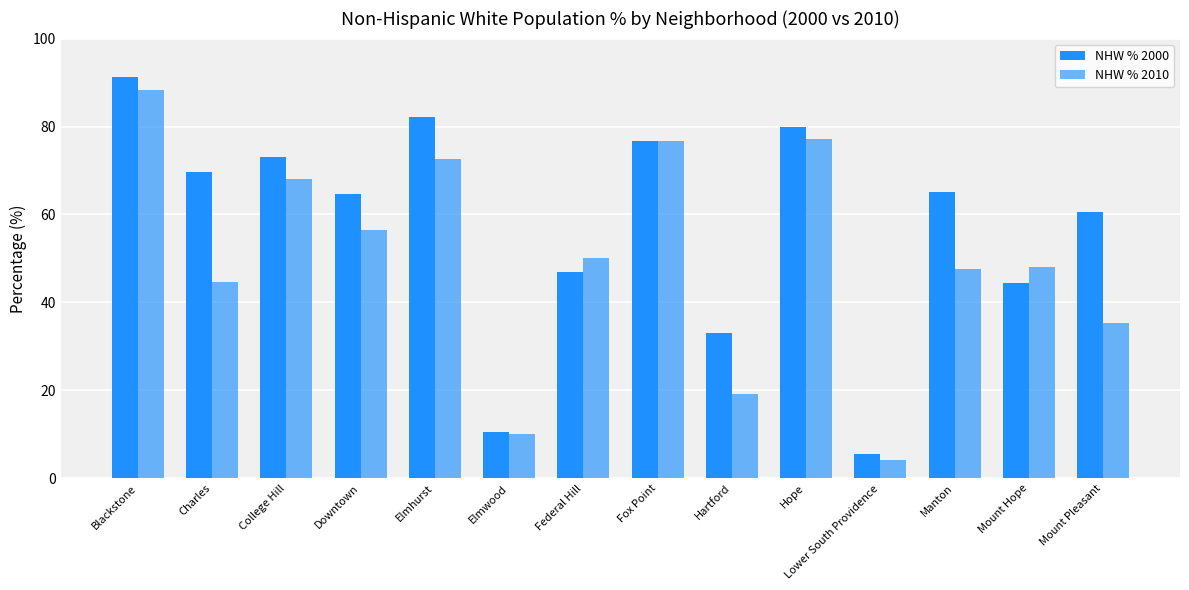

How many bars are there in total?

28